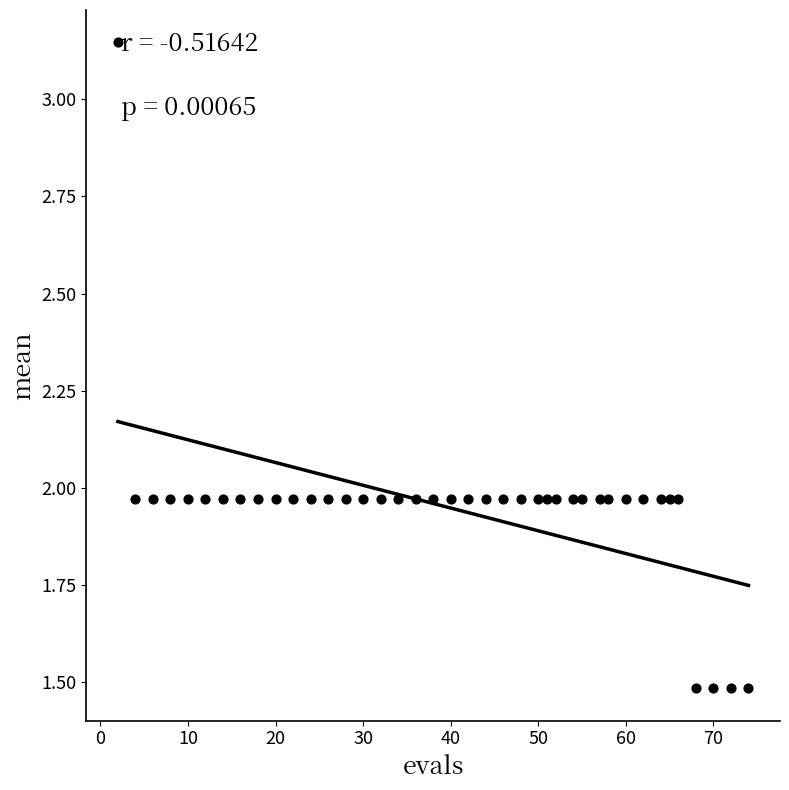

What is the range of X values (max minus min)?

72.0